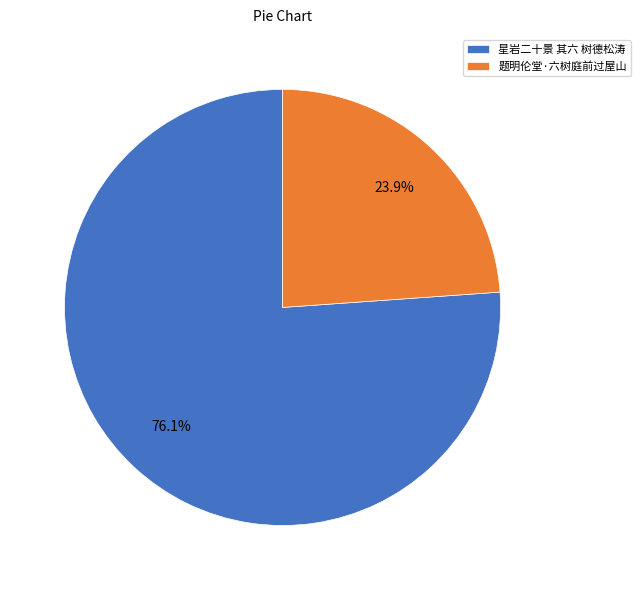

To the nearest percent, what portion does 题明伦堂·六树庭前过屋山 represent?

24%